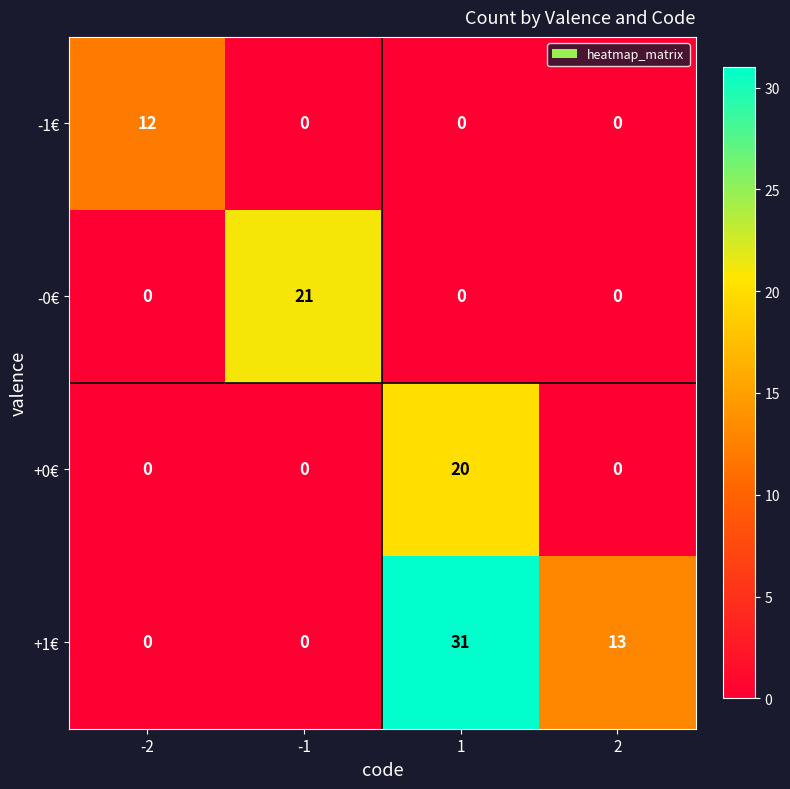

The -1€ series shows 0 at 1. True or false?

True